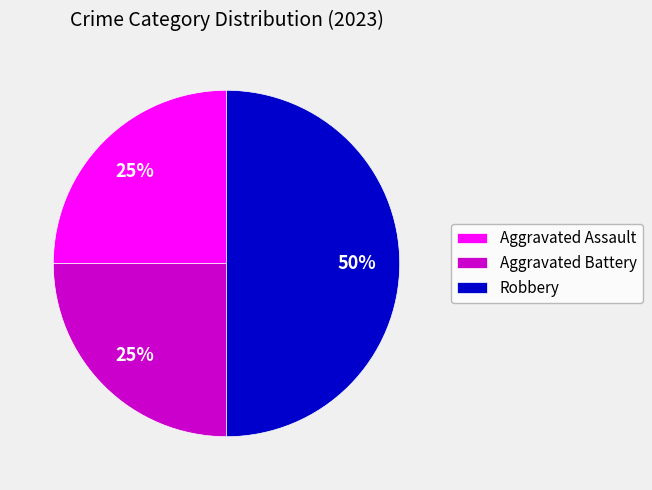

Is the sum of Robbery and Aggravated Assault greater than half?

Yes